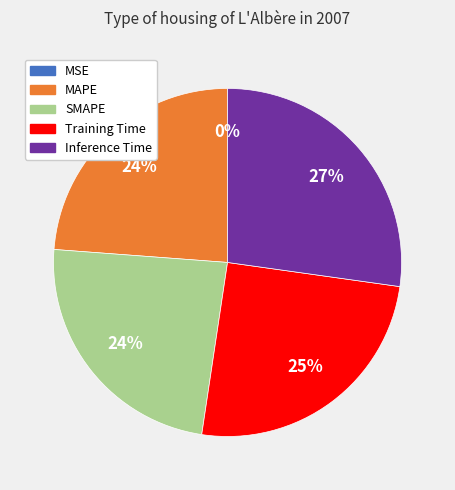

Does MAPE account for over 50% of the chart?

No